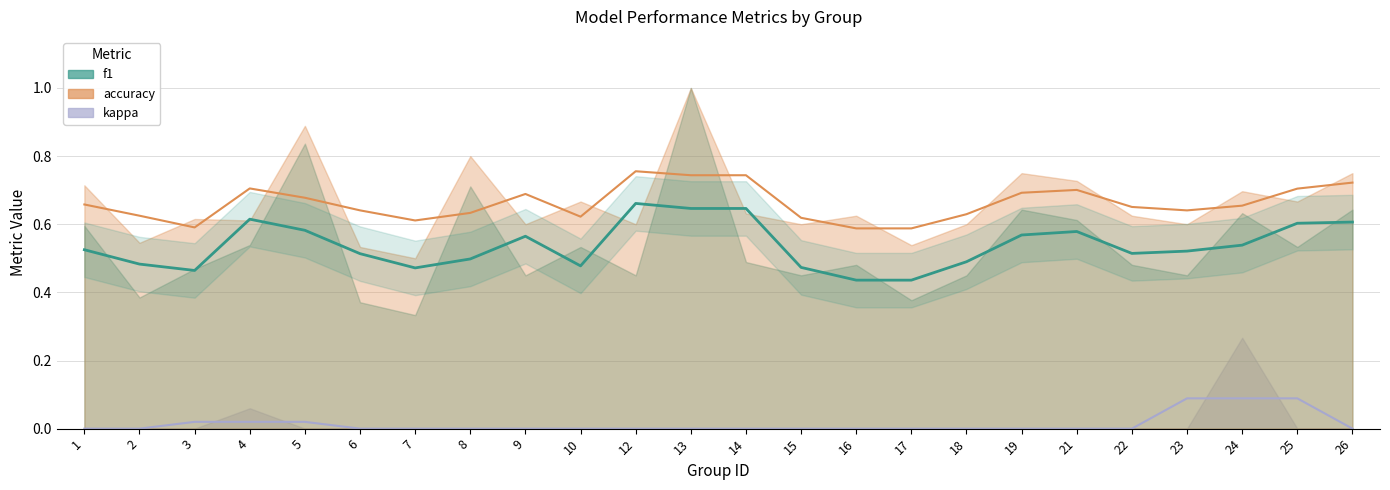

Which series changed the most between 7 and 16?

f1